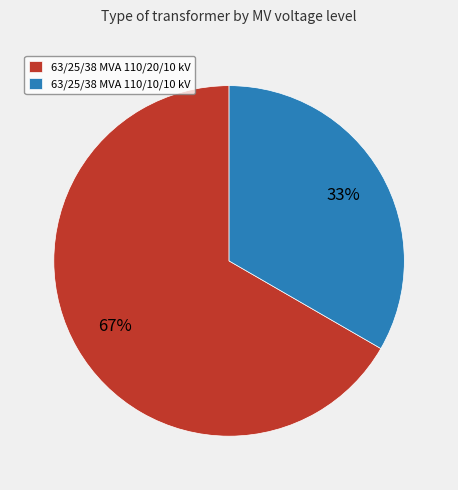

Which slice is the largest?

63/25/38 MVA 110/20/10 kV